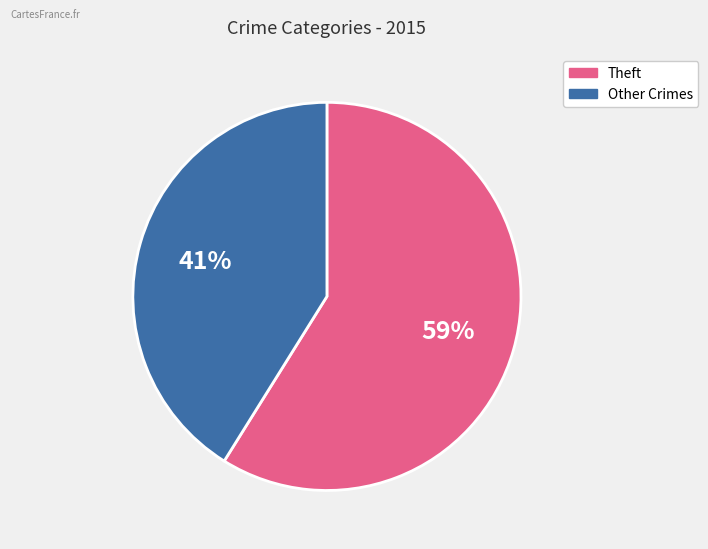

To the nearest percent, what is the difference between the largest and smallest slice percentages?

18%